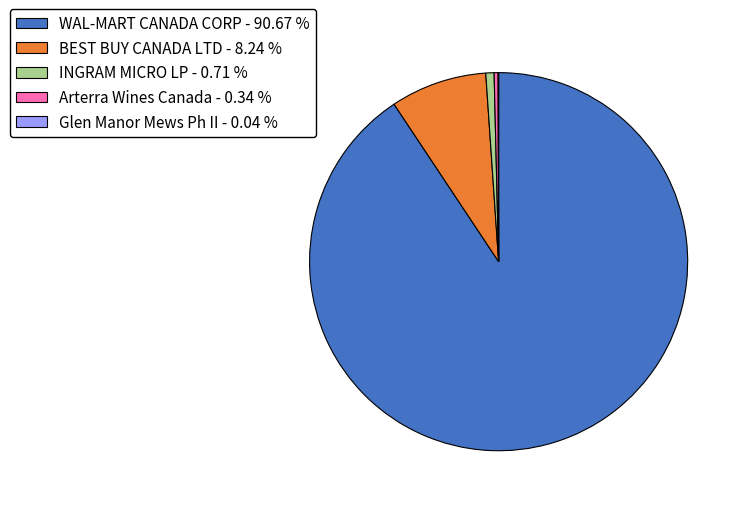

Which category has the biggest portion of the pie?

WAL-MART CANADA CORP